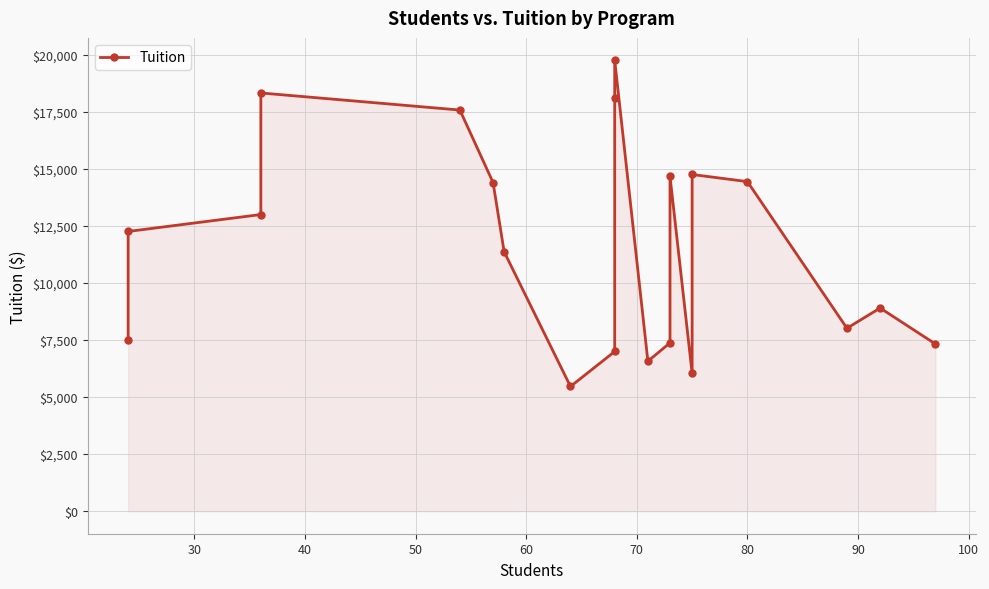

What is the sum of all values?

232834